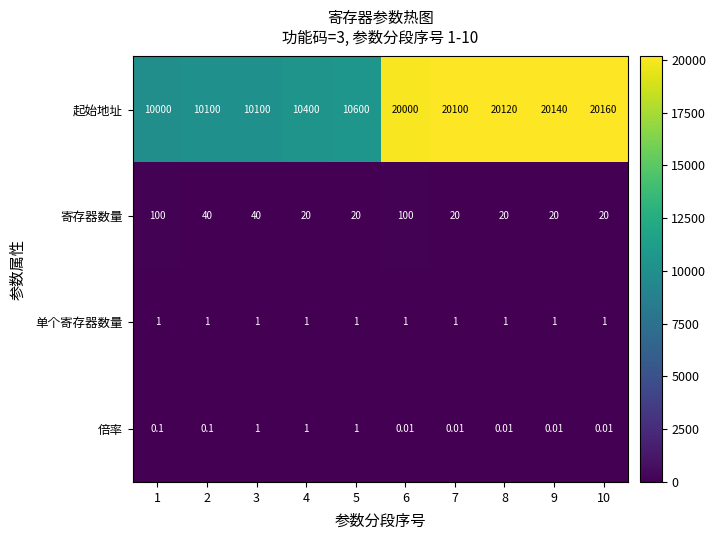

Which series has the widest spread of values?

起始地址